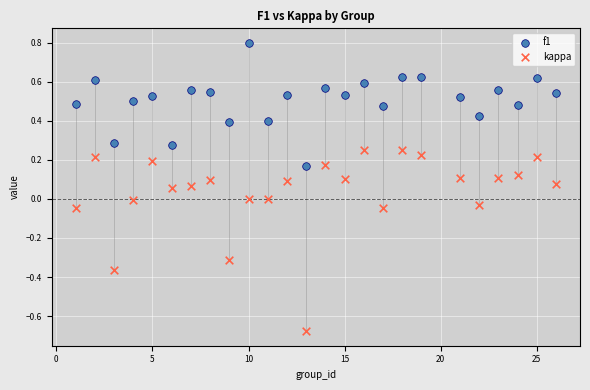

Which series reaches the minimum Y coordinate?

kappa